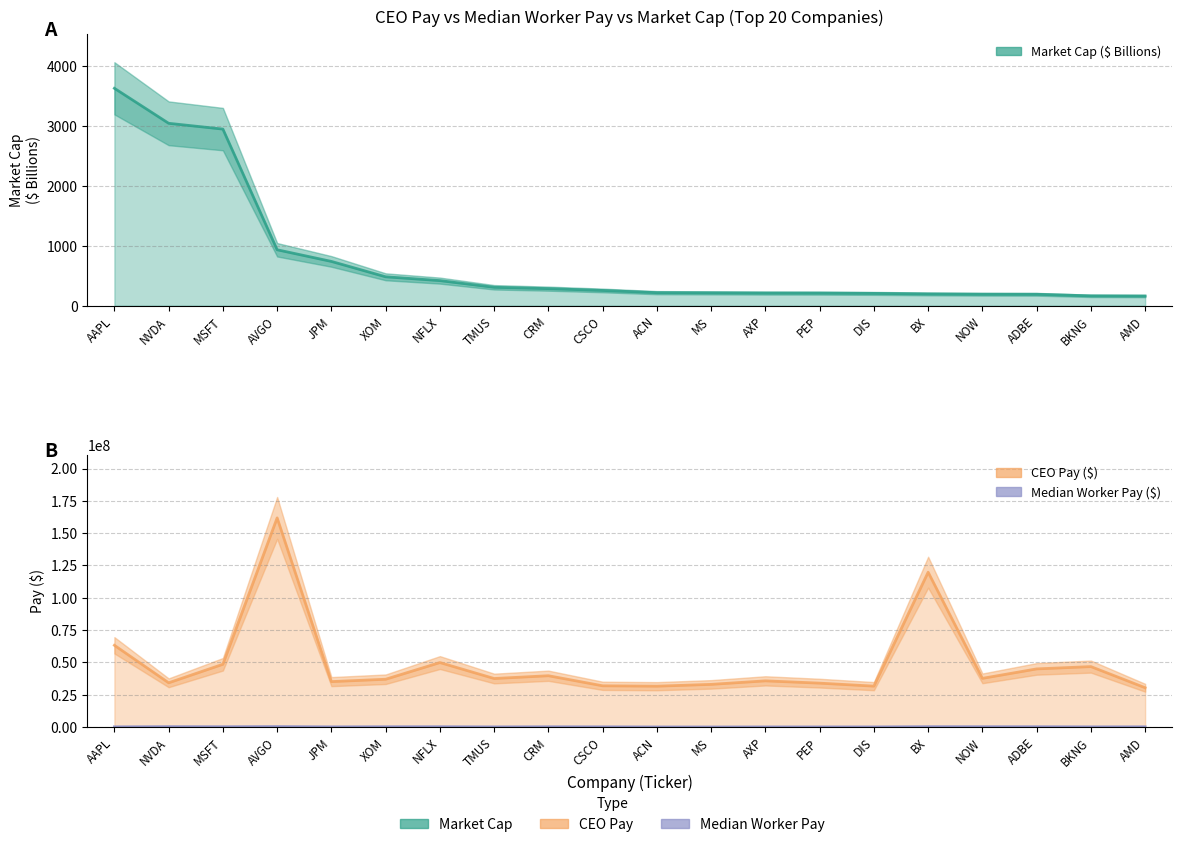

Which series has the widest spread of values?

CEO Pay ($)